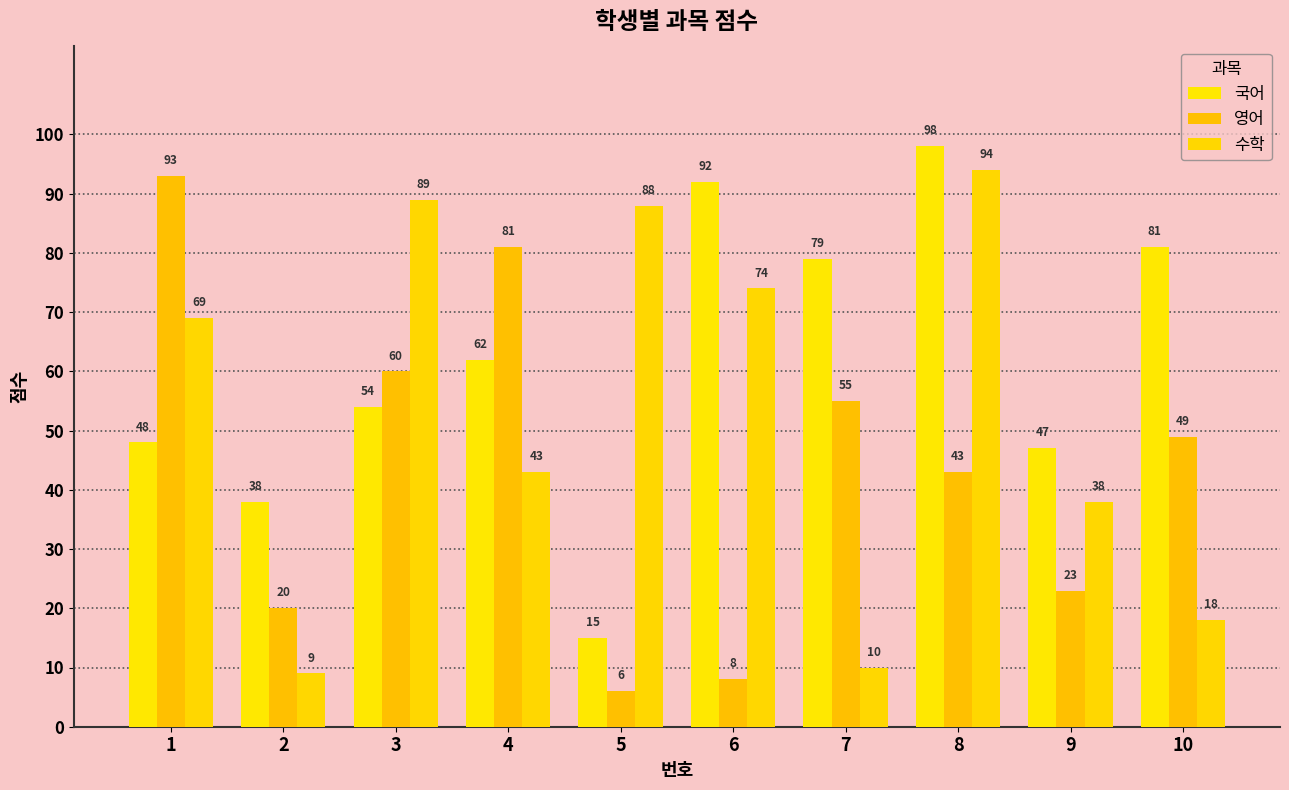

Is it true that 수학 equals 30 at 6?

False